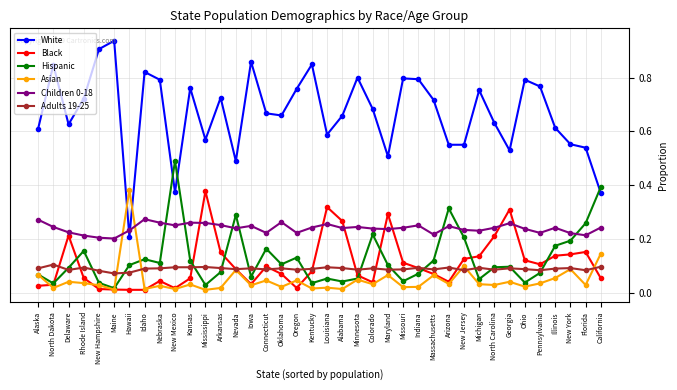

After their last crossing, which series has the higher values: Children 0-18 or Hispanic?

Hispanic